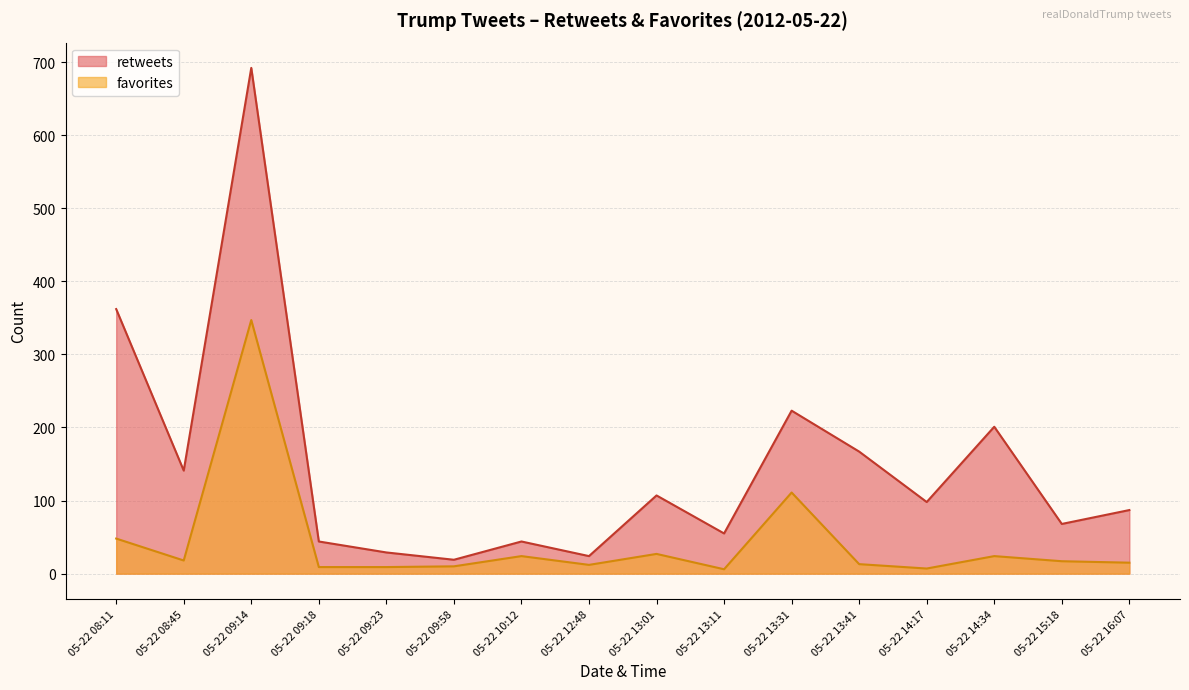

At which label is retweets closest to 355?

05-22 08:11